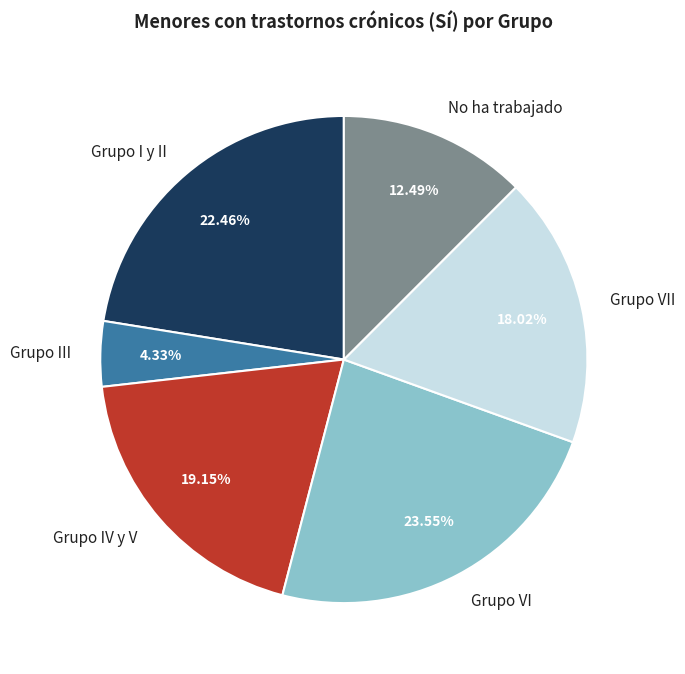

Count the number of slices in the pie.

6